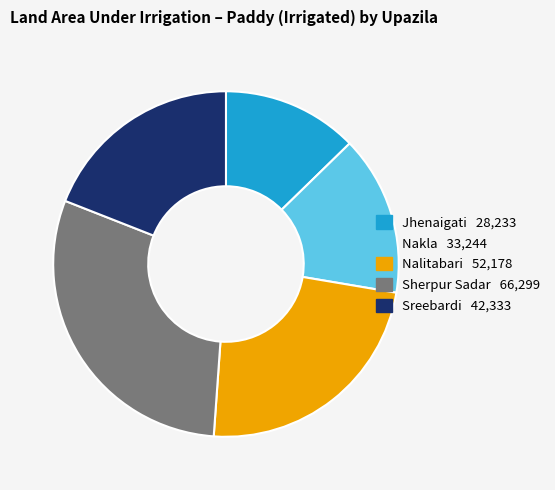

Is it true that Nalitabari is 23% of the pie?

True